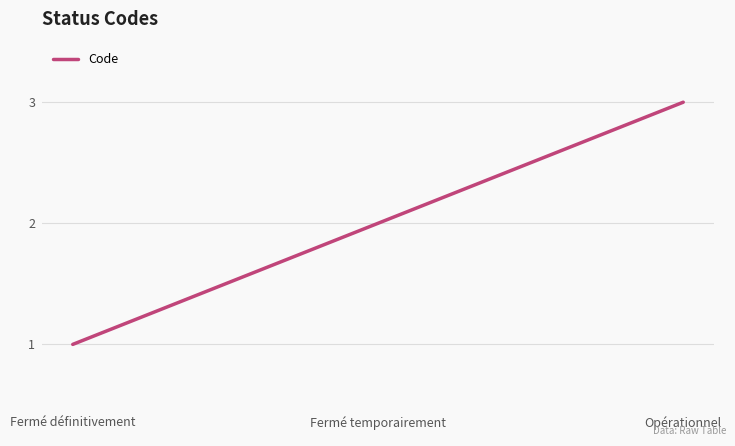

Between Opérationnel and Fermé définitivement, which is larger?

Opérationnel